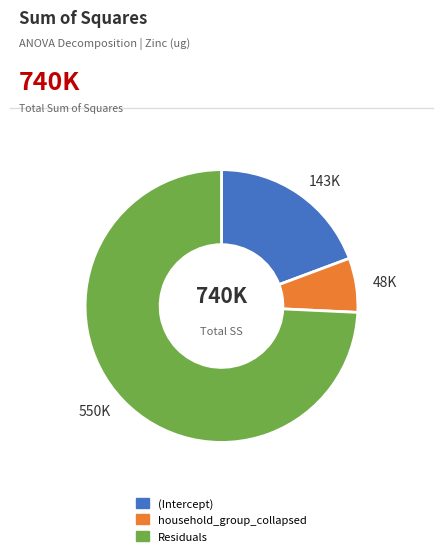

Which category accounts for the majority?

550K